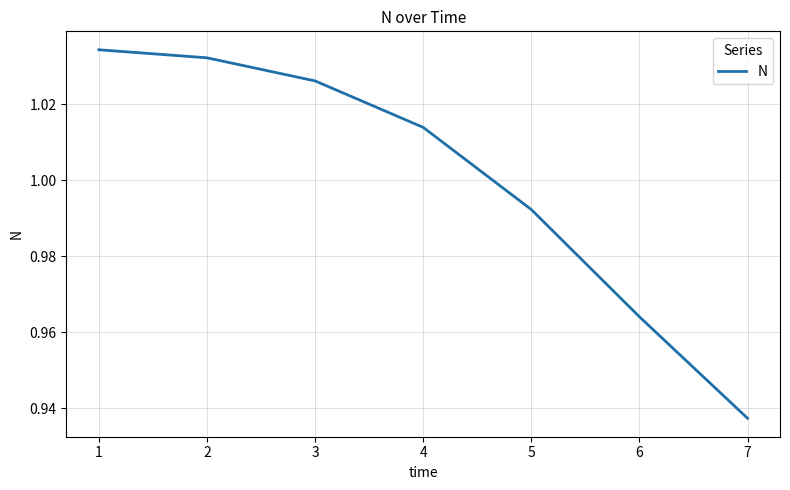

List the labels in order of value, largest first.

1, 2, 3, 4, 5, 6, 7